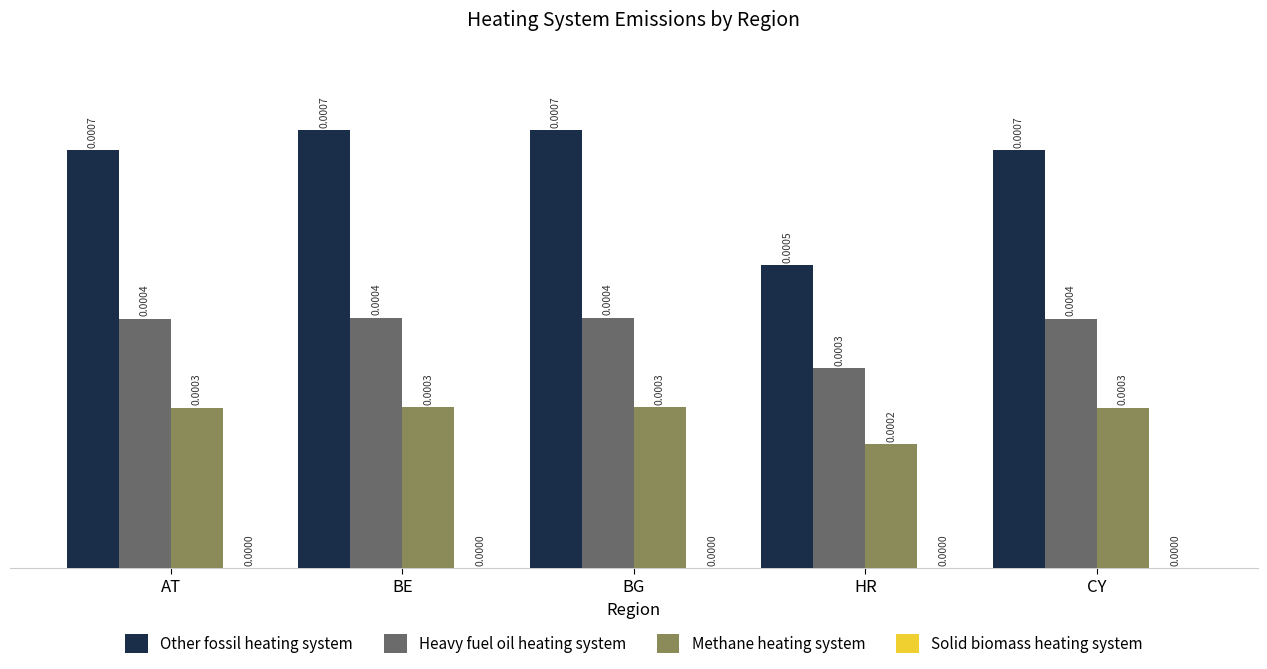

Which series changed the most between HR and CY?

Other fossil heating system